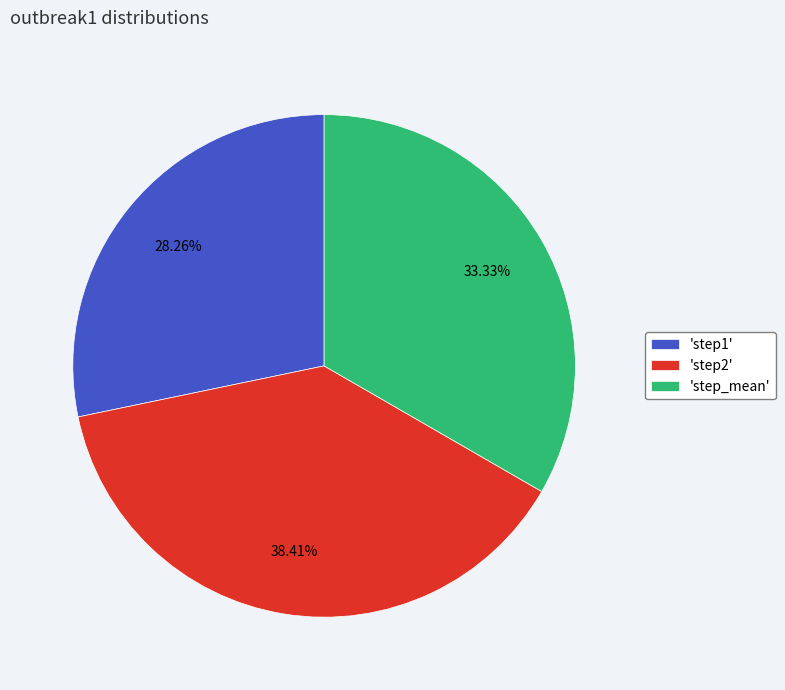

Rank the categories by value from highest to lowest.

'step2', 'step_mean', 'step1'